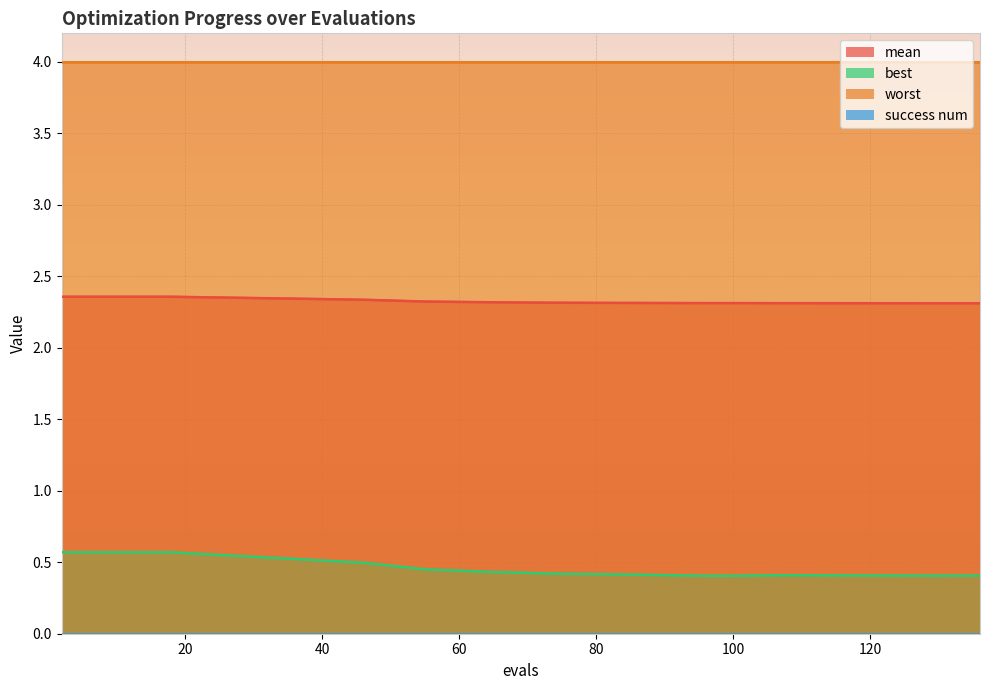

What is the smallest value displayed?

0.4